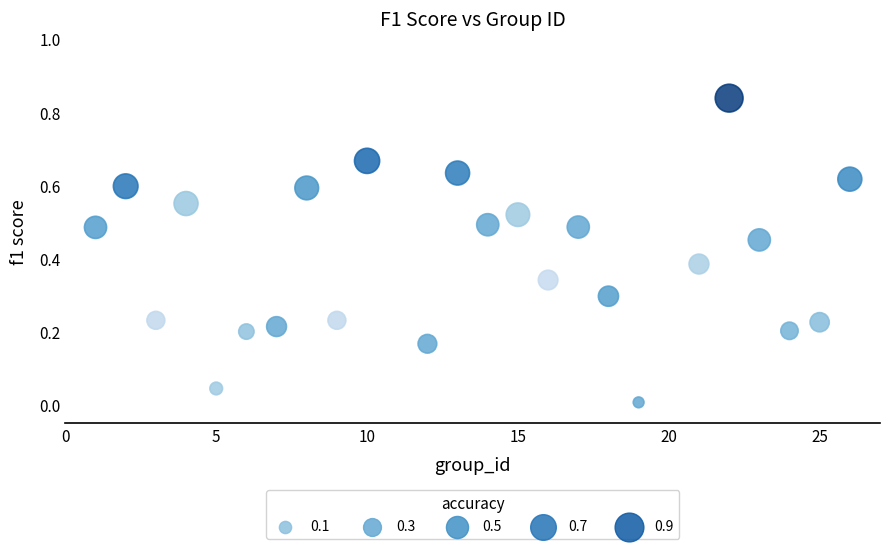

What is the range of X values (max minus min)?

25.0